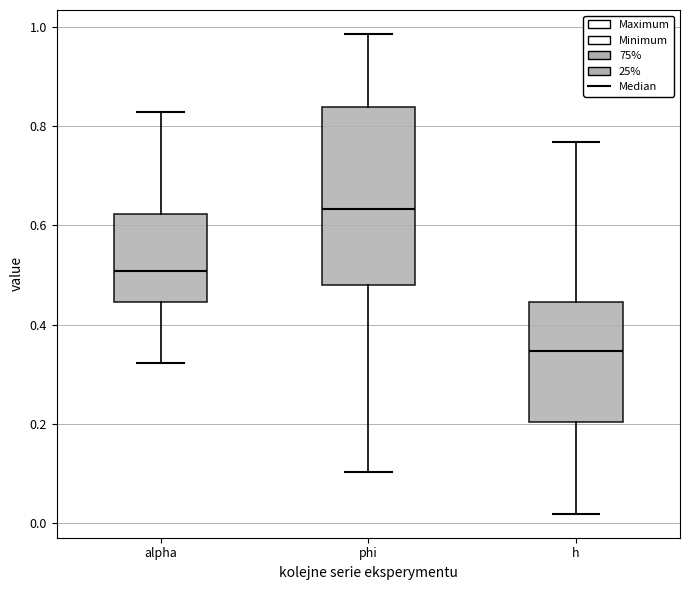

Where is the lower edge of the box for h on the y-axis? The values are not printed on the chart, so give them approximately, as read against the axis.

0.20